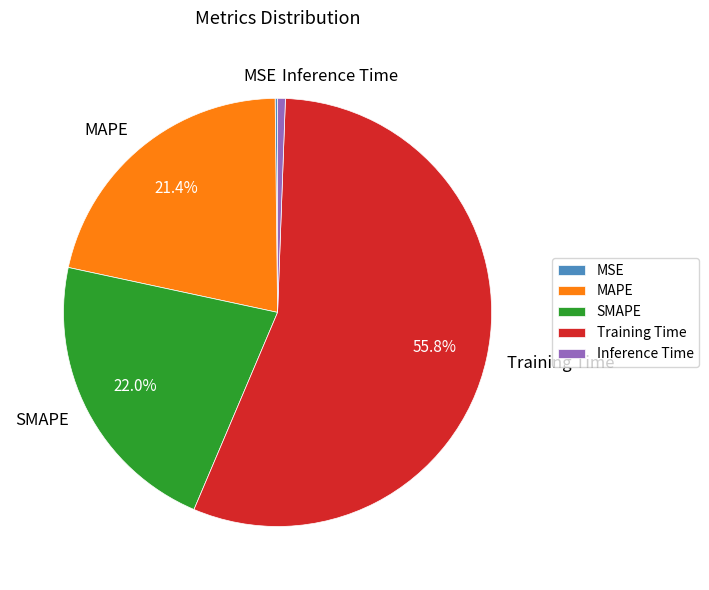

Does SMAPE represent more than half of the total?

No